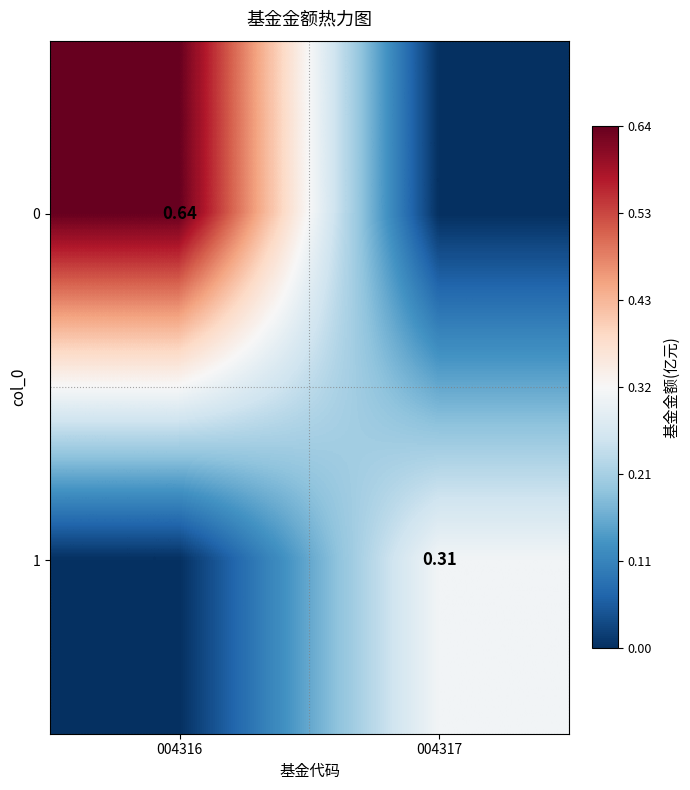

How many data points in 0 are above 0?

1